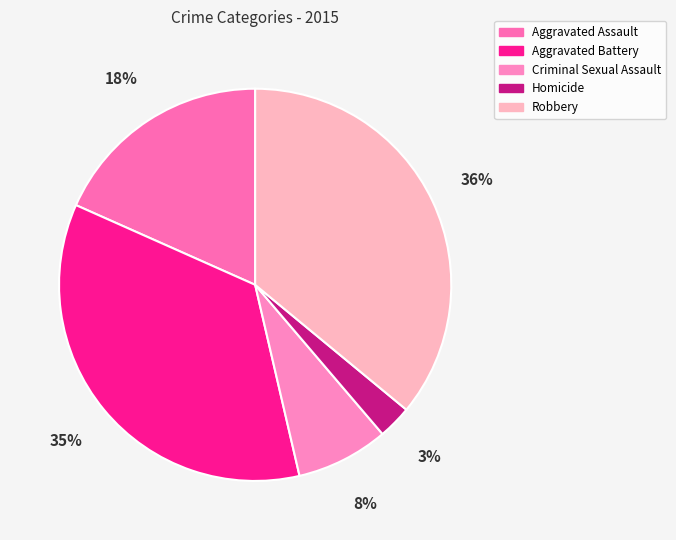

Do Criminal Sexual Assault and Robbery together represent more than half of the pie?

No